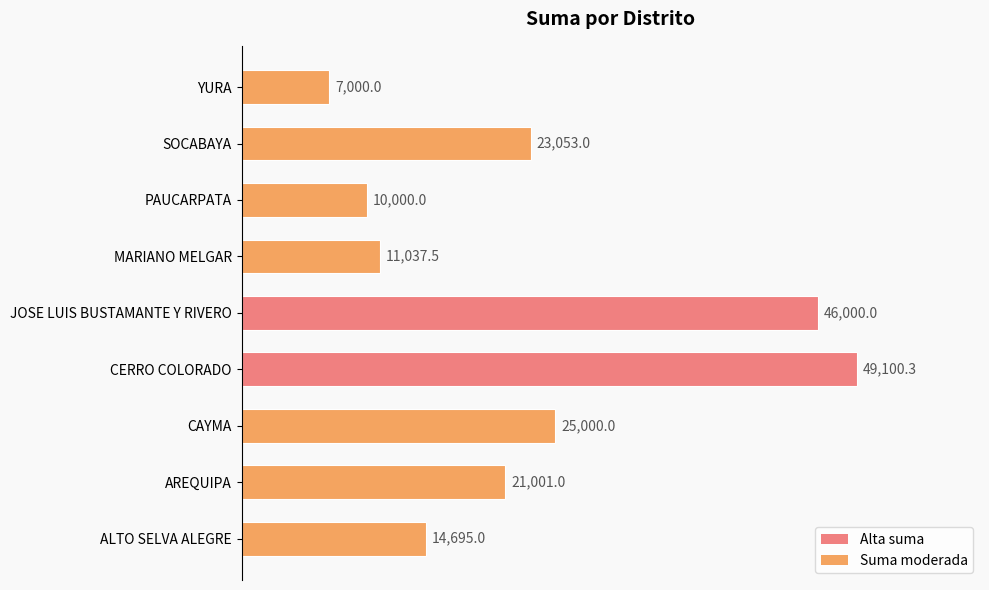

The chart shows a value of 46000.0 at JOSE LUIS BUSTAMANTE Y RIVERO. True or false?

True